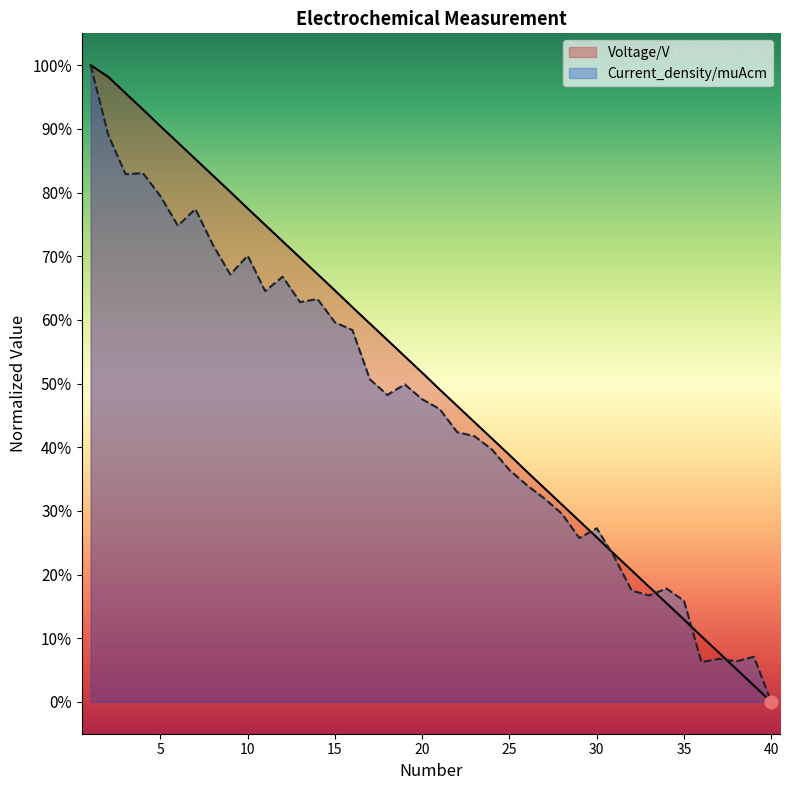

Which series reaches the maximum Y coordinate?

Voltage/V